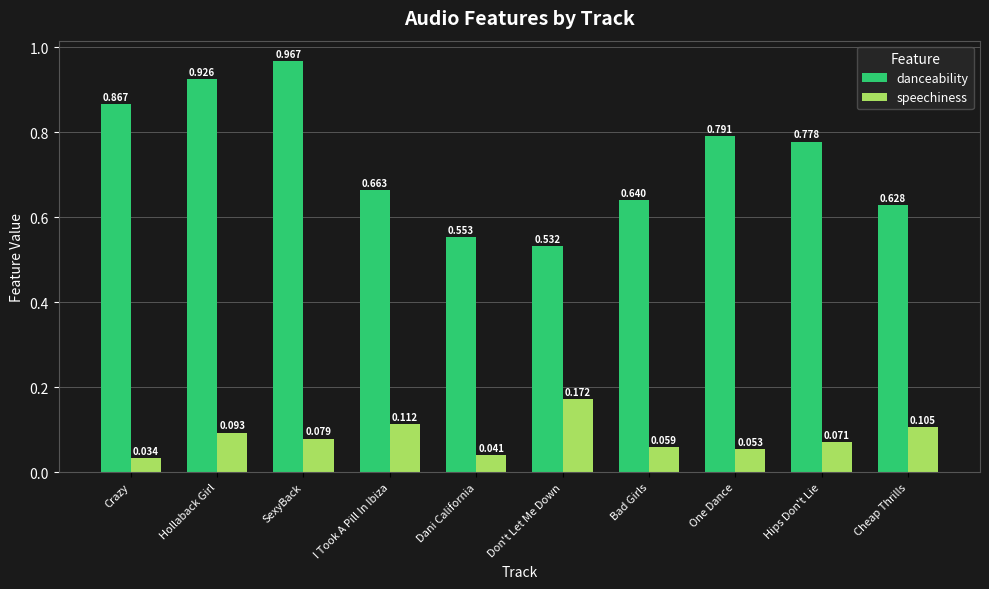

What is the difference between the second highest and second lowest values in the danceability series?

0.4